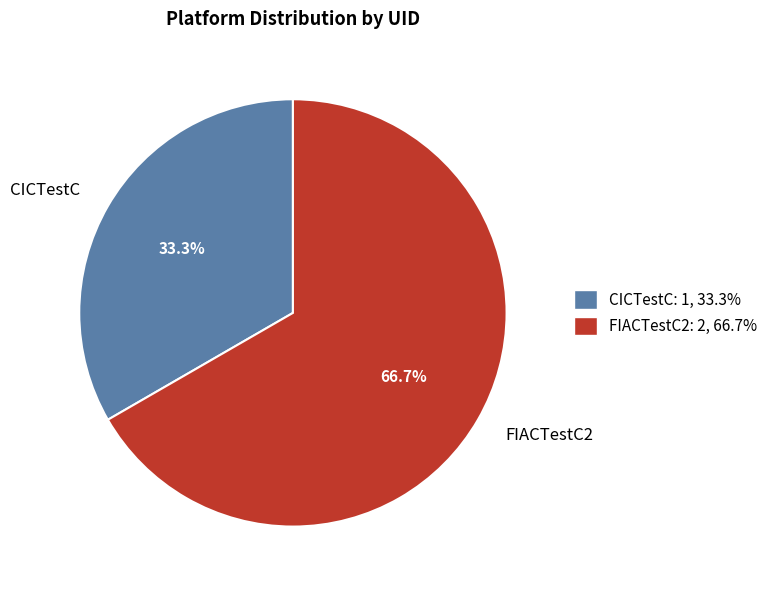

Rank the categories by value from highest to lowest.

FIACTestC2, CICTestC